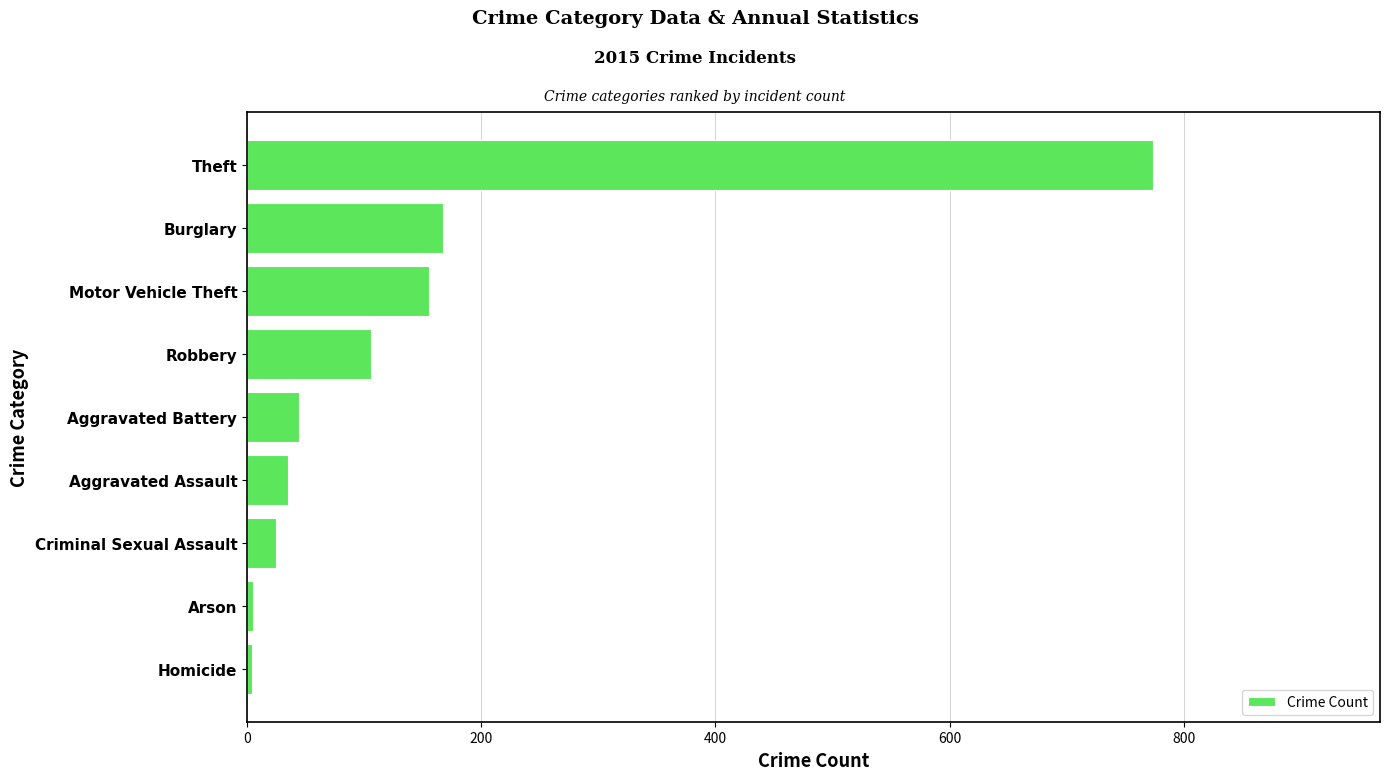

What is the maximum value shown in the chart?

774